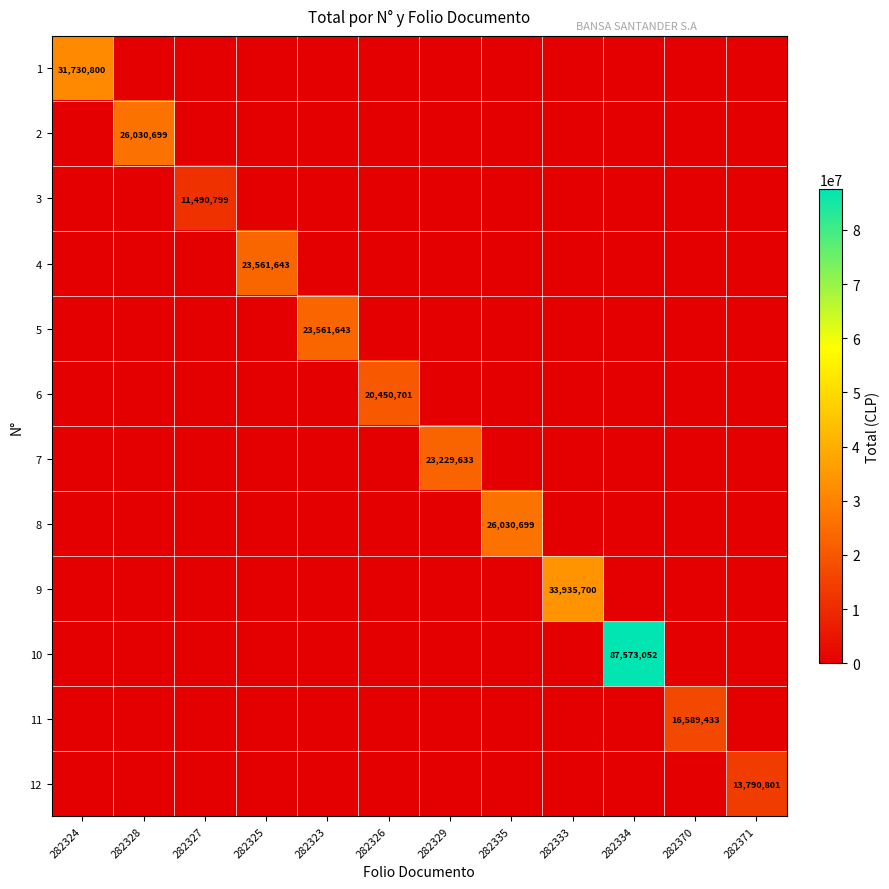

The 9 series shows 18509403 at 282333. True or false?

False